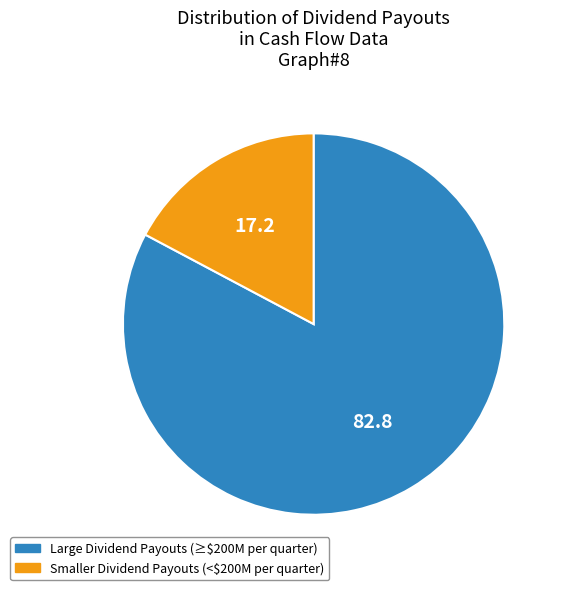

Which slice is the largest?

Large Dividend Payouts (≥$200M per quarter)